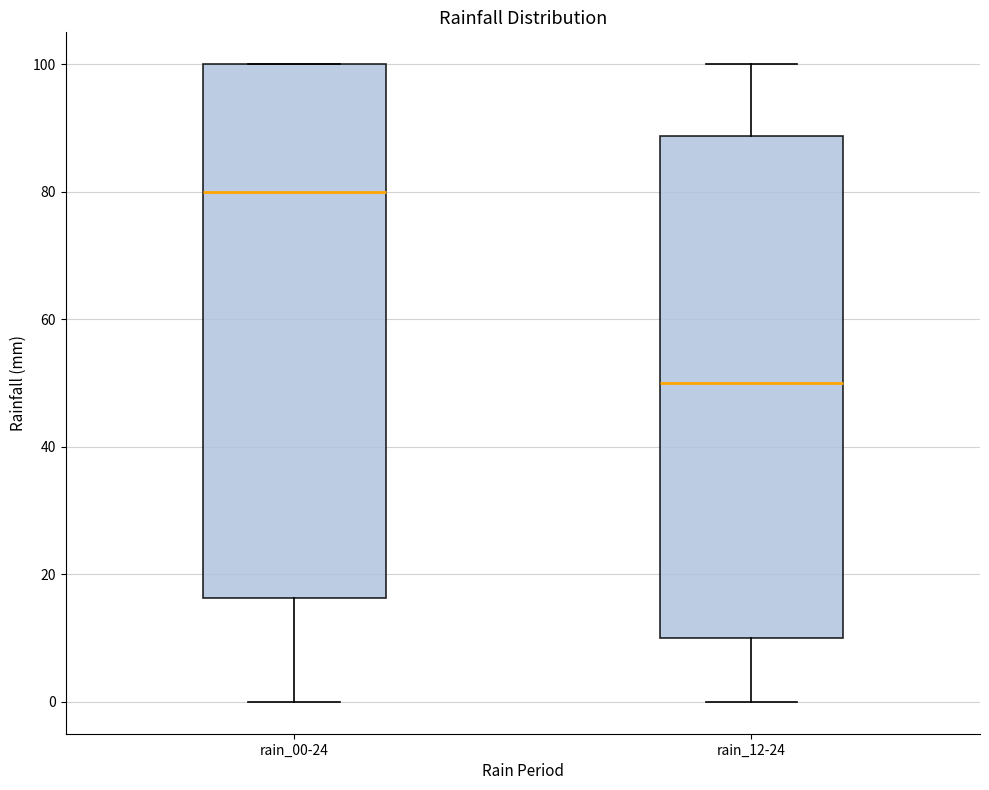

Reading left to right, transcribe this box plot: for each box, give where its median line is, the range the box spans, and where its two whiskers end, as read against the y-axis. The values are not printed on the chart, so give them approximately, as read against the axis.

rain_00-24: median 80, box 16 to 100, whiskers 0 to 100
rain_12-24: median 50, box 10 to 88, whiskers 0 to 100